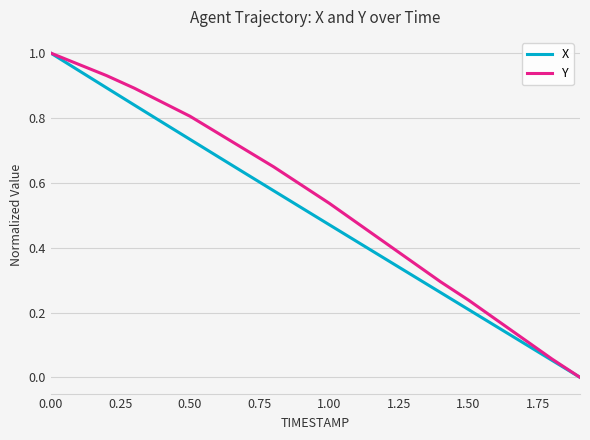

What are all the series names shown in the legend?

X, Y